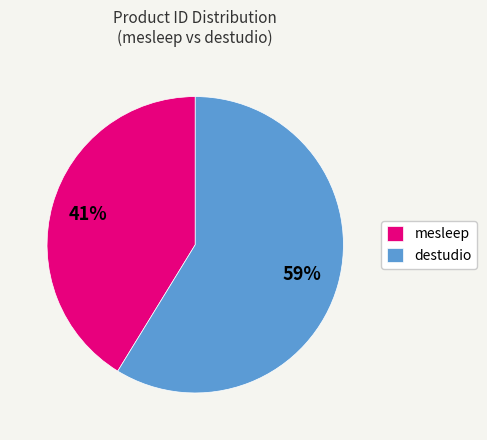

Rank the categories by value from highest to lowest.

destudio, mesleep